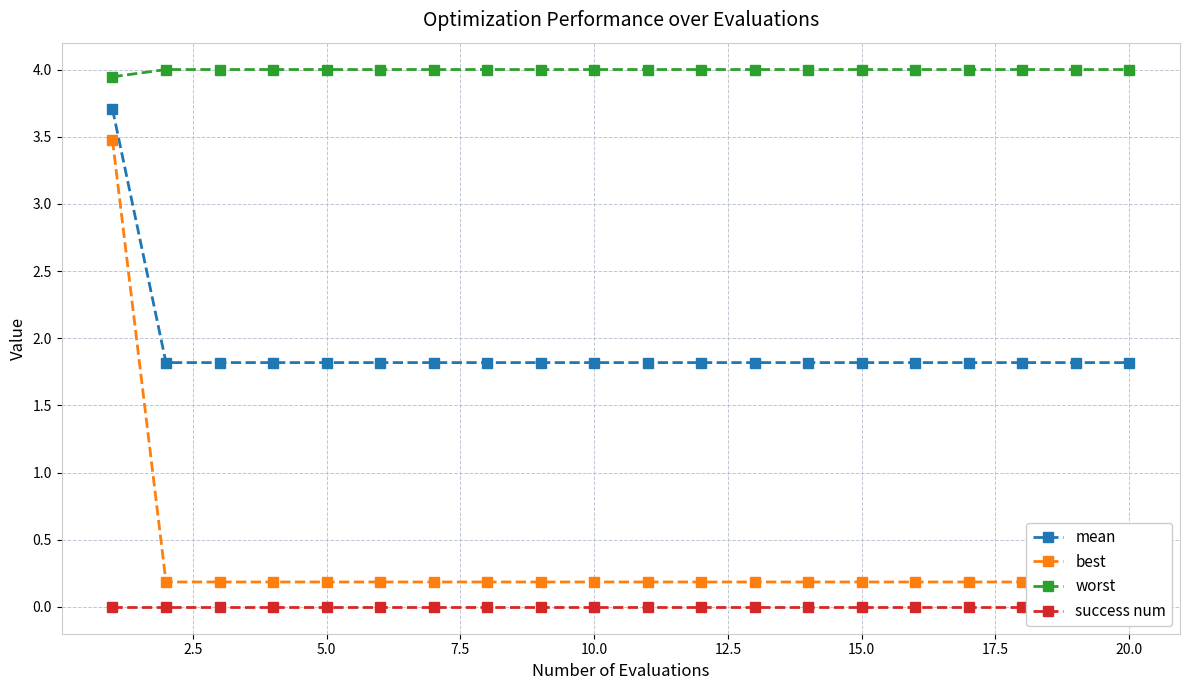

Read the mean value at 10.0.

1.8